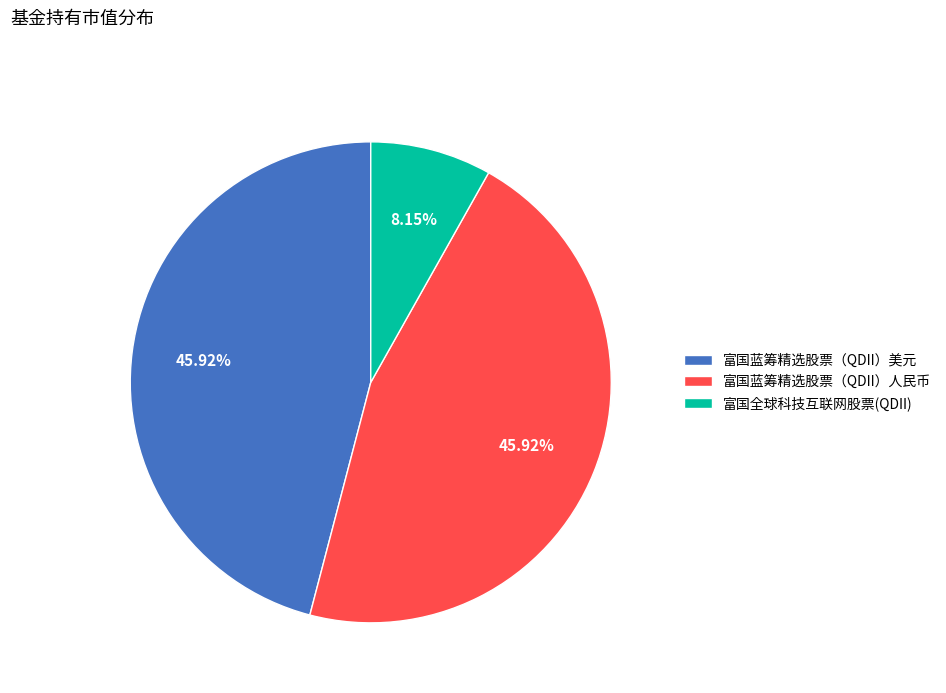

Which category has the smallest portion of the pie?

富国全球科技互联网股票(QDII)